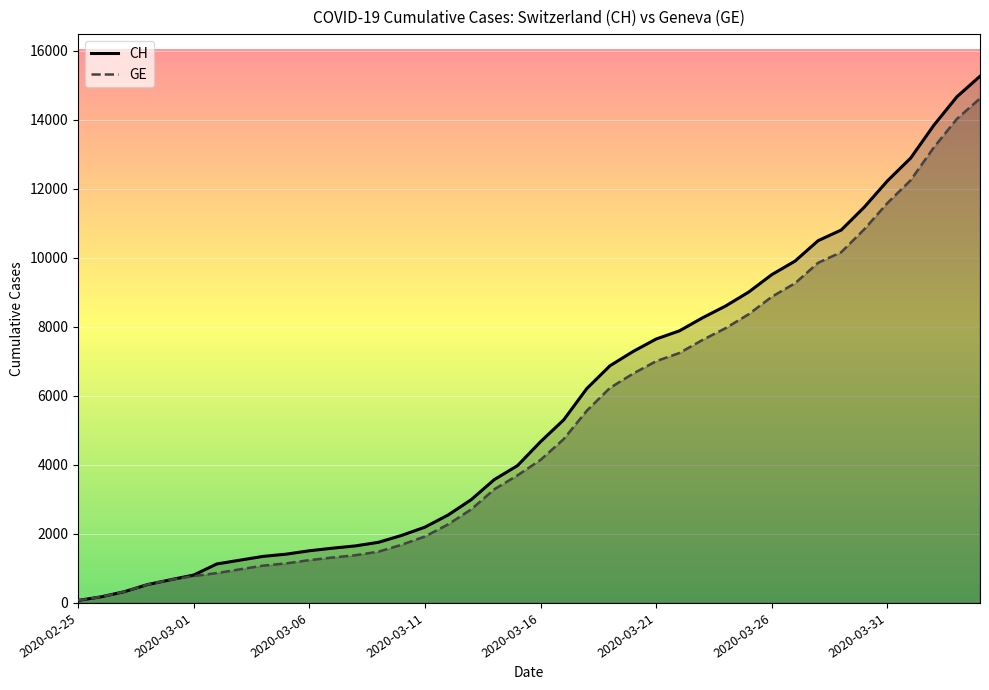

What are all the series names shown in the legend?

CH, GE